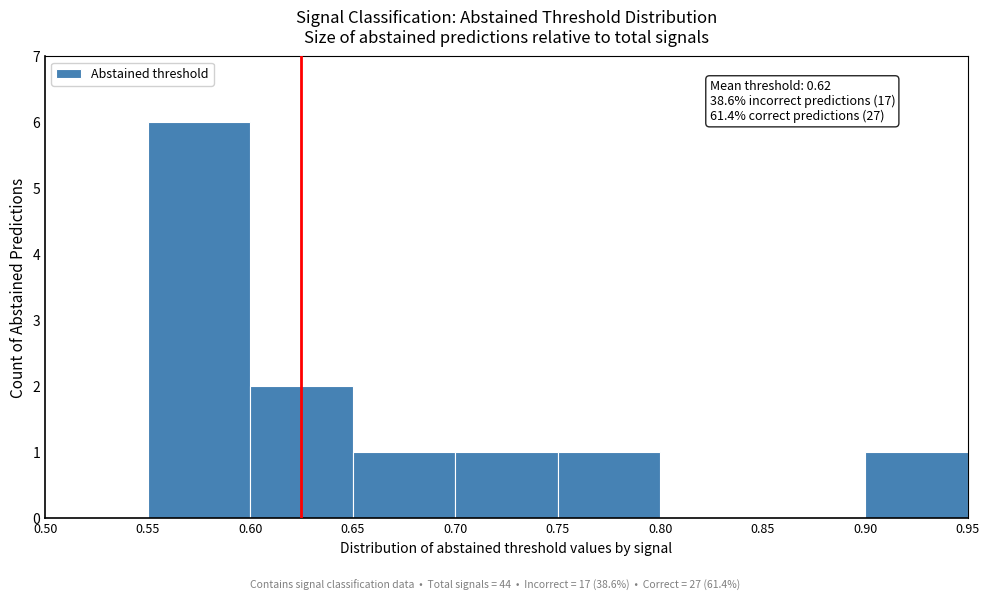

Which range on the x-axis has the tallest bar?

0.55 to 0.60